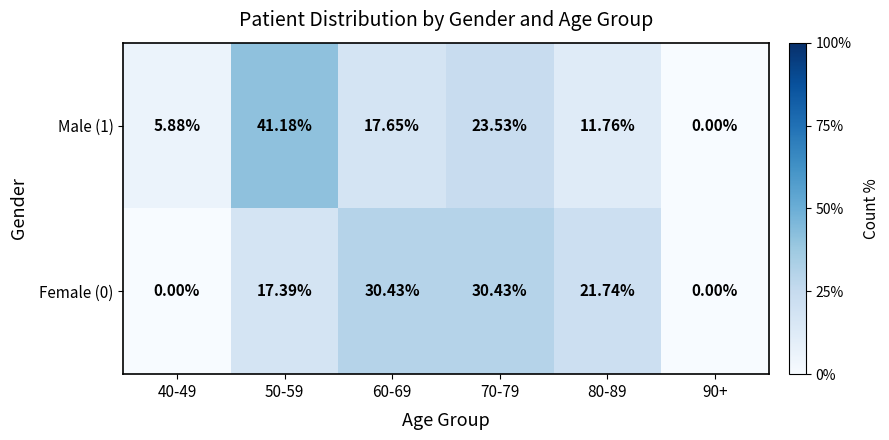

Is the value of Female (0) at 70-79 greater than the value of Male (1) at 60-69?

Yes